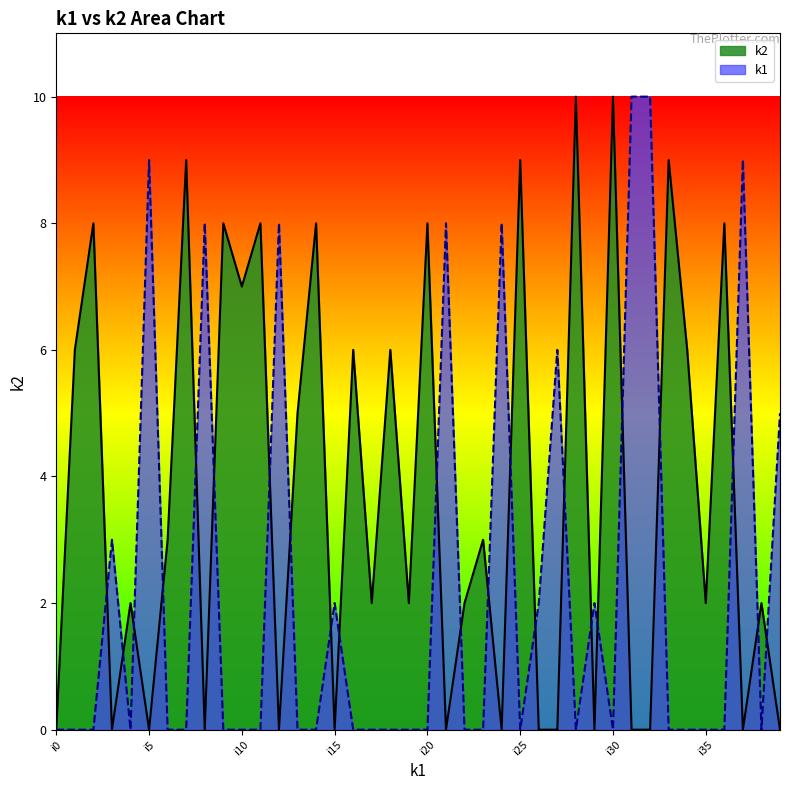

What is the value of the 39th point from the left?

2